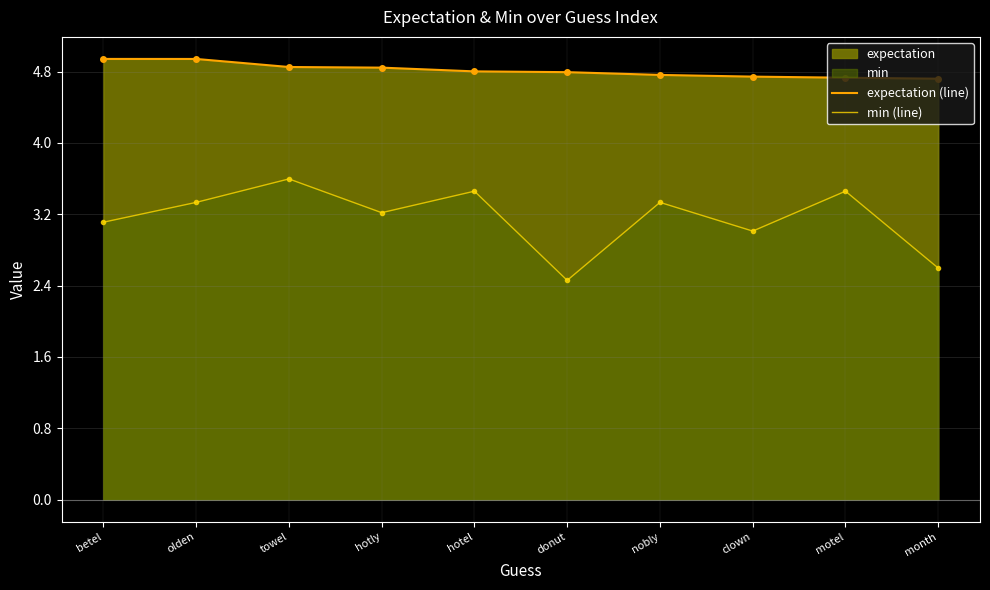

How many lines are shown in the chart?

2